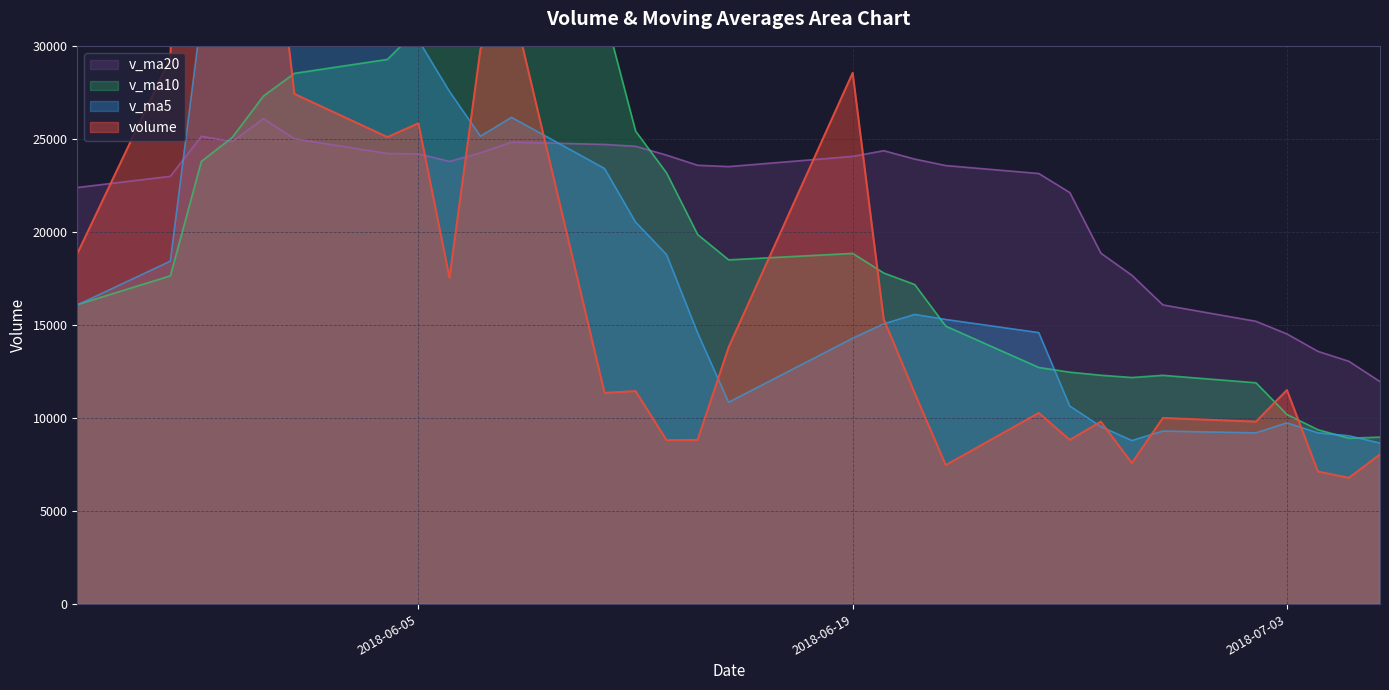

What is the total value across all series at 2018-05-30?

115075.4